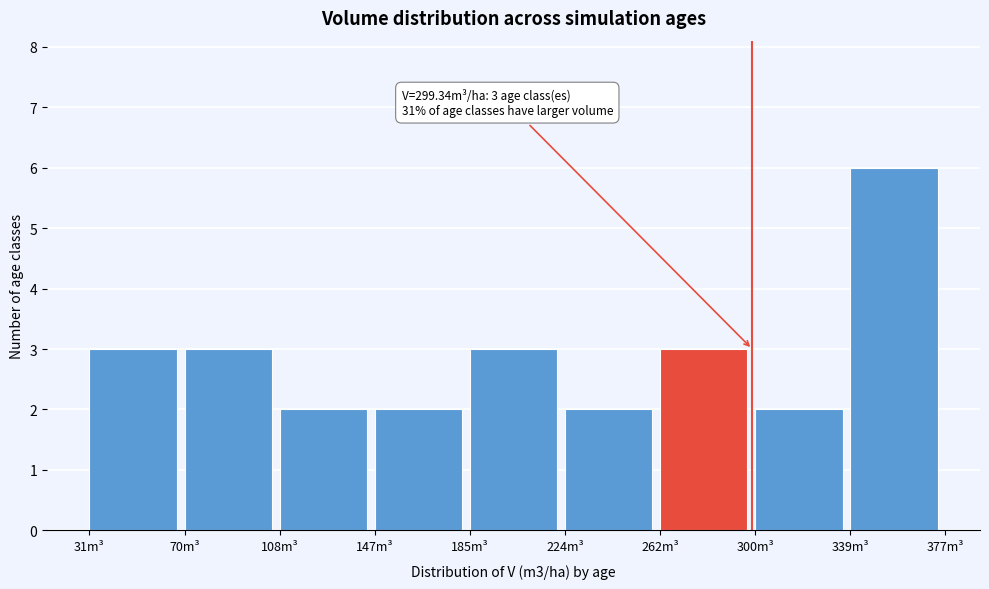

Over which range of the x-axis is the bar tallest?

340 to 375